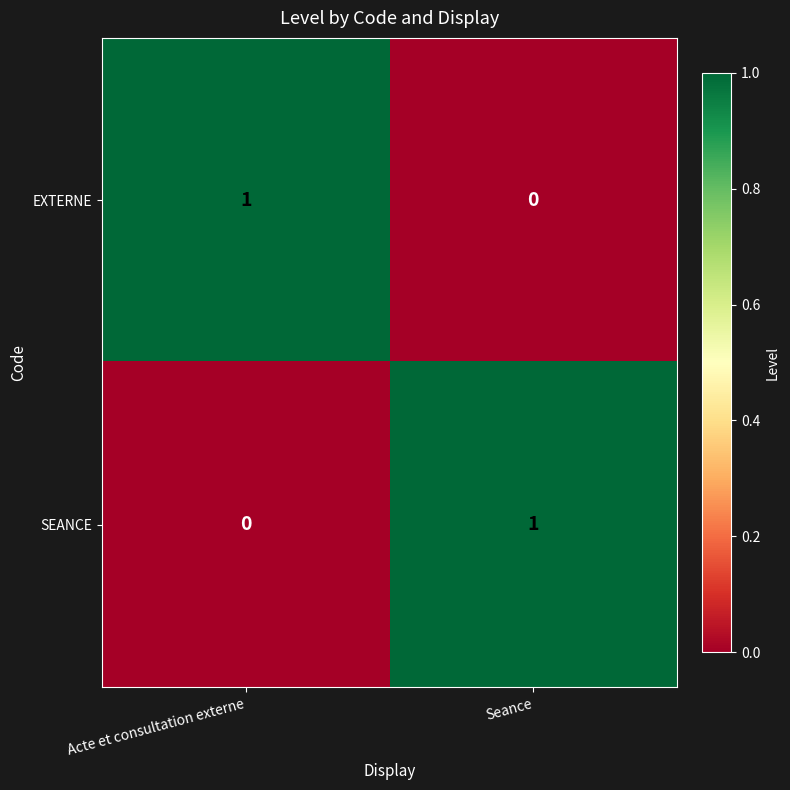

True or false: EXTERNE has a value of 0 at Acte et consultation externe.

False